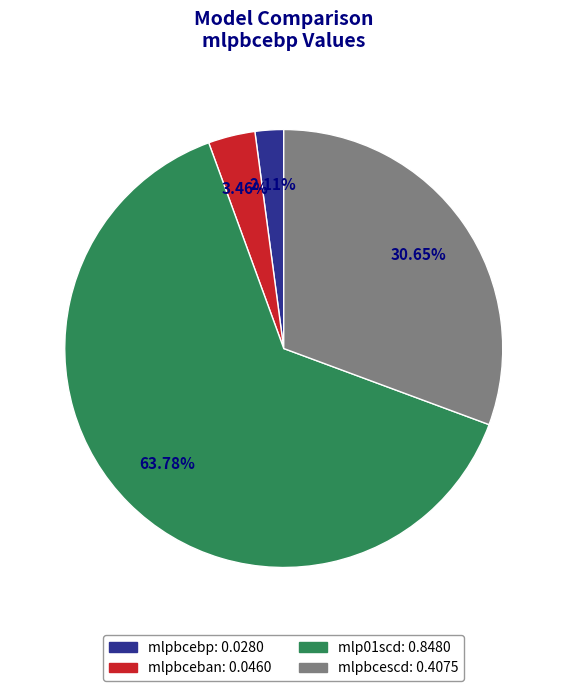

How much of the chart is everything except mlpbcebp?

97.9%